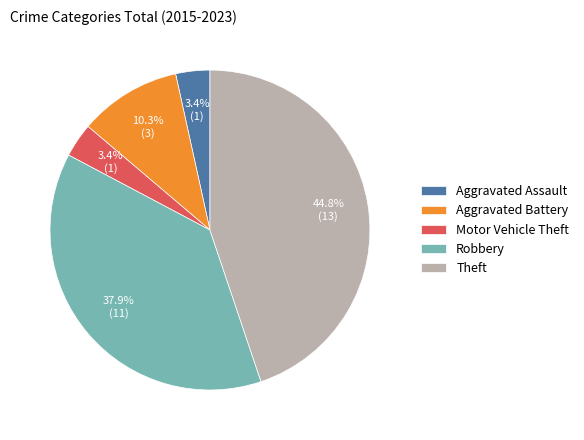

Combined, do Theft and Robbery account for over 50%?

Yes